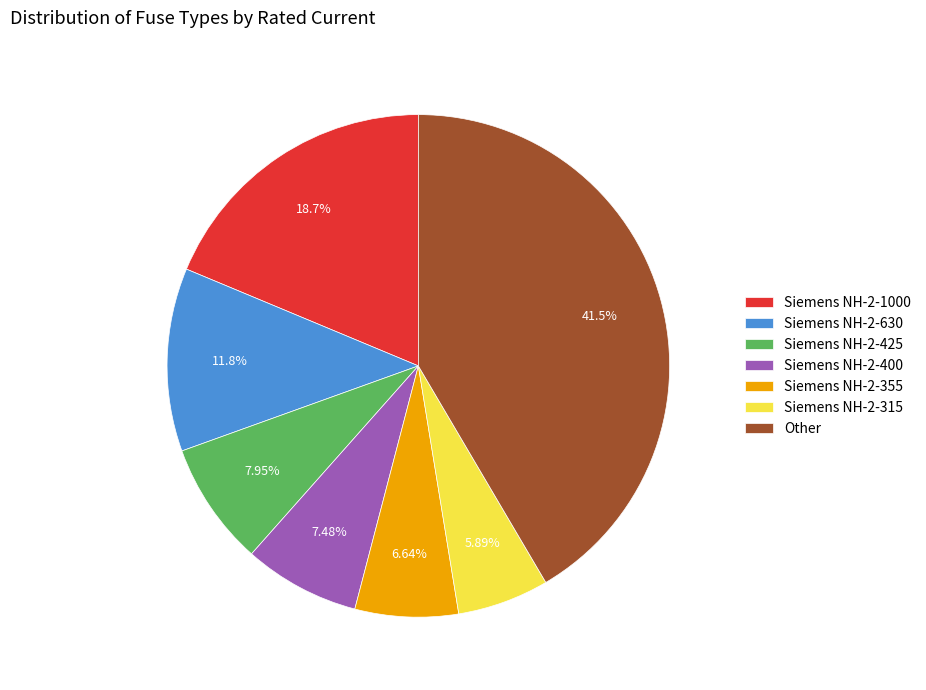

How many segments does this pie chart have?

7